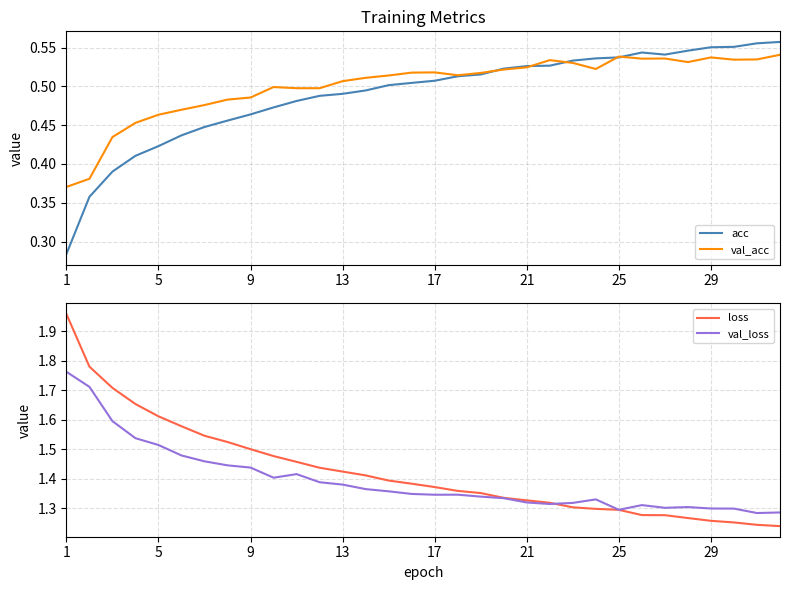

Is this an area chart (filled region under the line)?

No